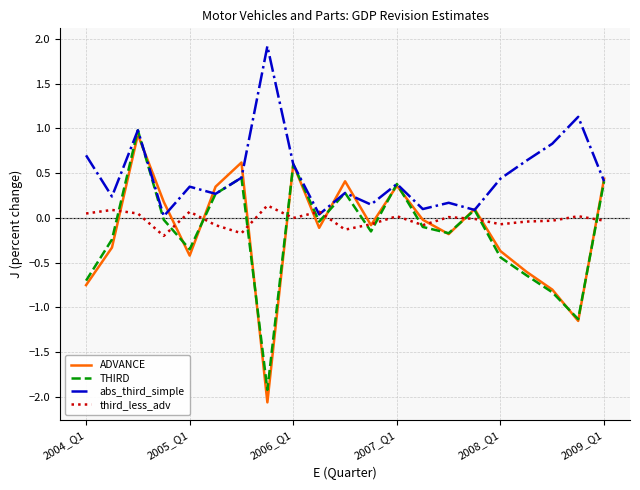

What is the highest value of the THIRD series?

1.0